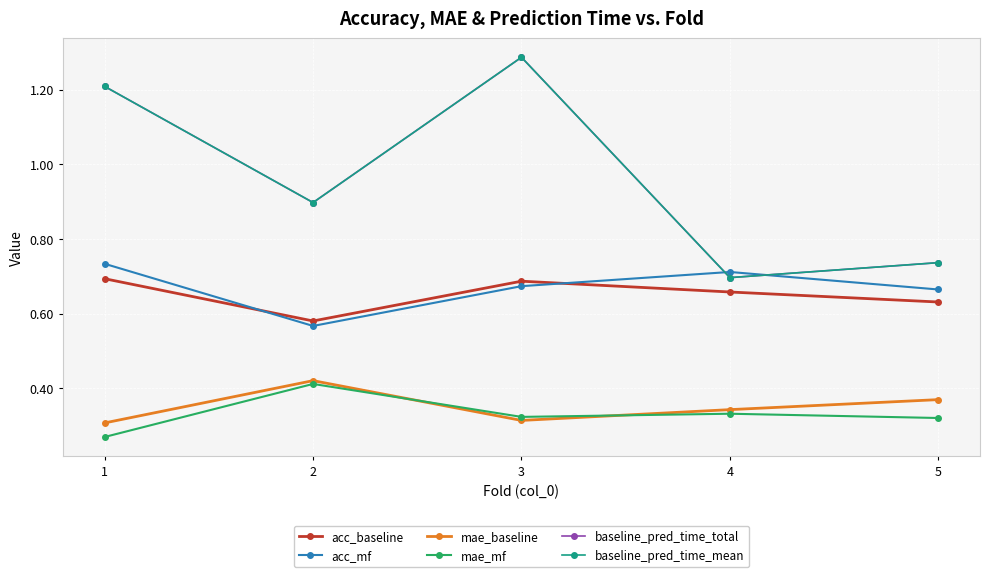

What are all the series names shown in the legend?

acc_baseline, acc_mf, mae_baseline, mae_mf, baseline_pred_time_total, baseline_pred_time_mean